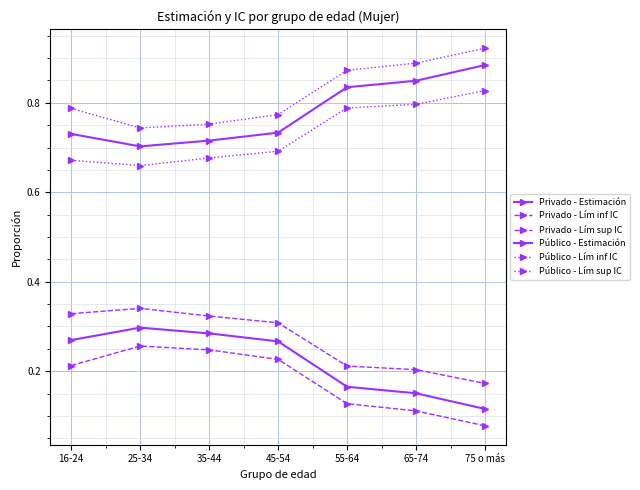

What is the average value of the Público - Lím sup IC series?

0.8